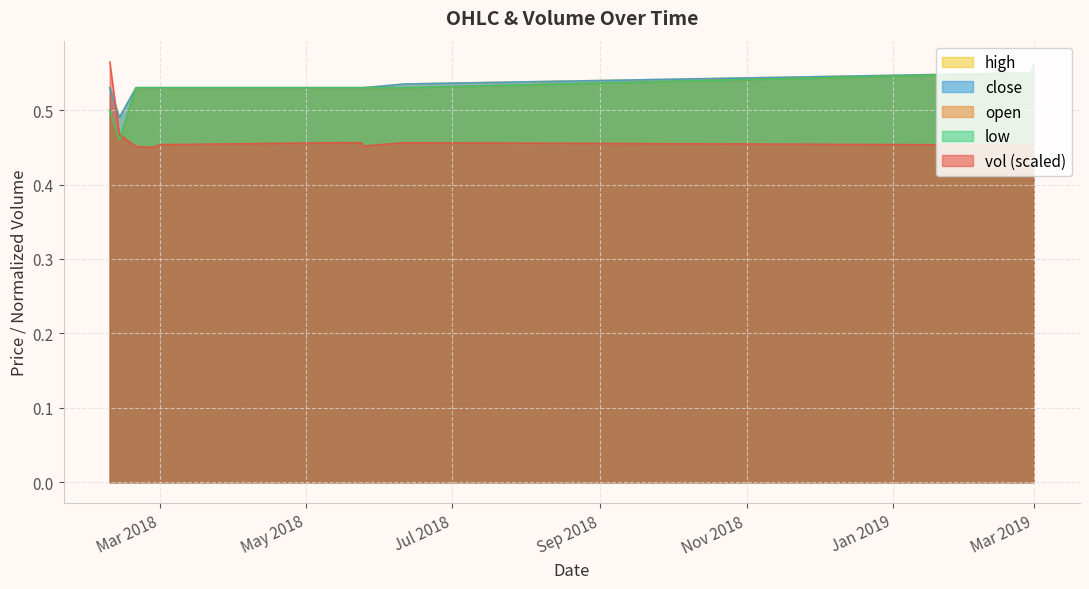

Which series has the largest total across all categories?

high